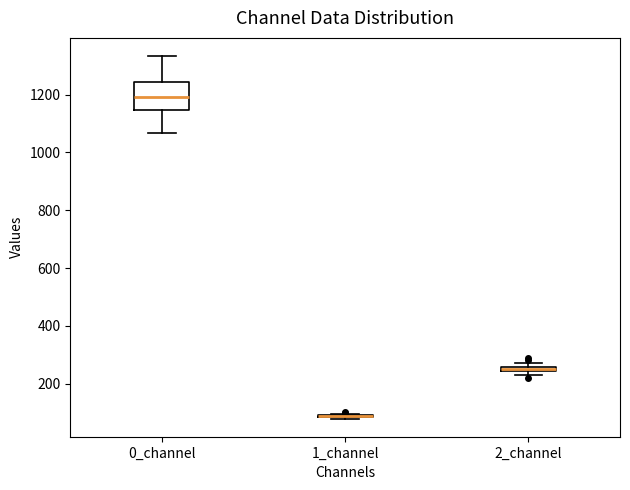

Comparing the boxes themselves (not the whiskers), which one is the tallest?

0_channel